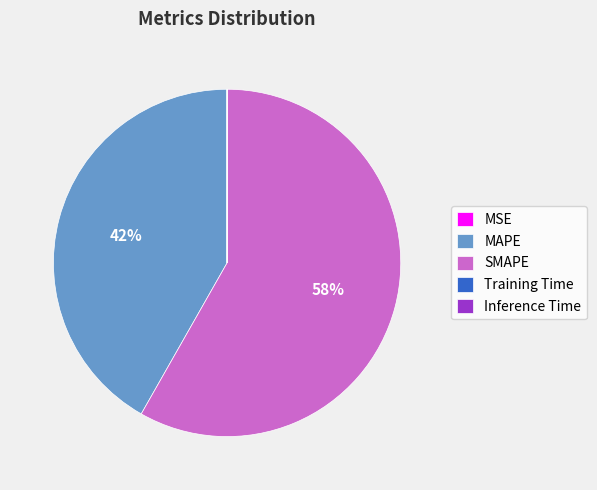

Does SMAPE account for over 50% of the chart?

Yes